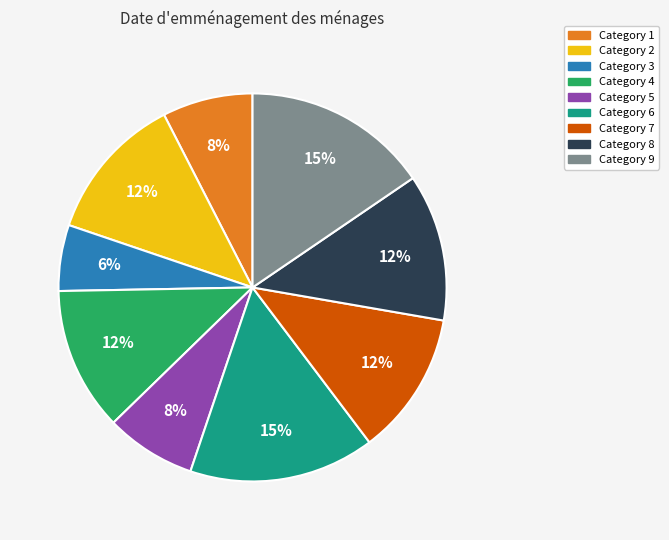

Count the number of slices in the pie.

9